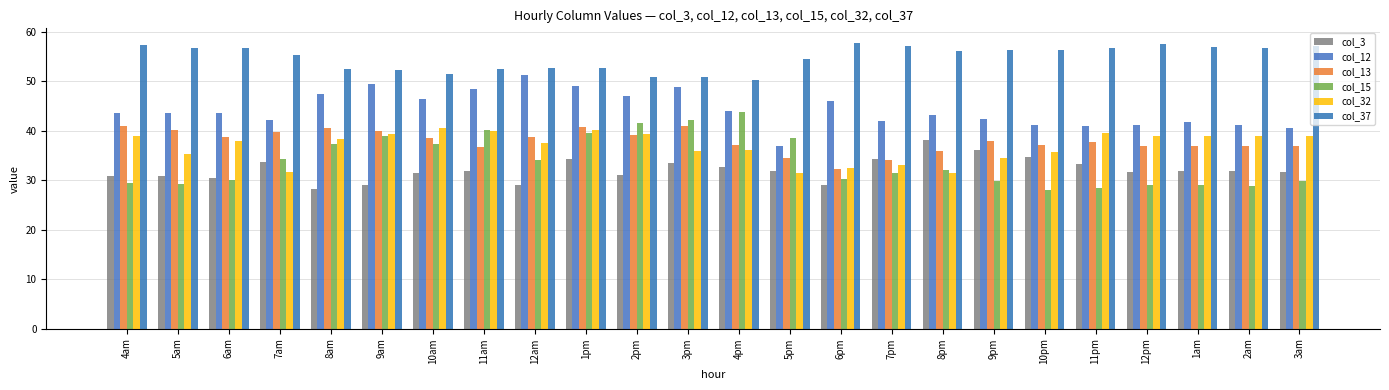

What is the lowest value of the col_3 series?

28.3